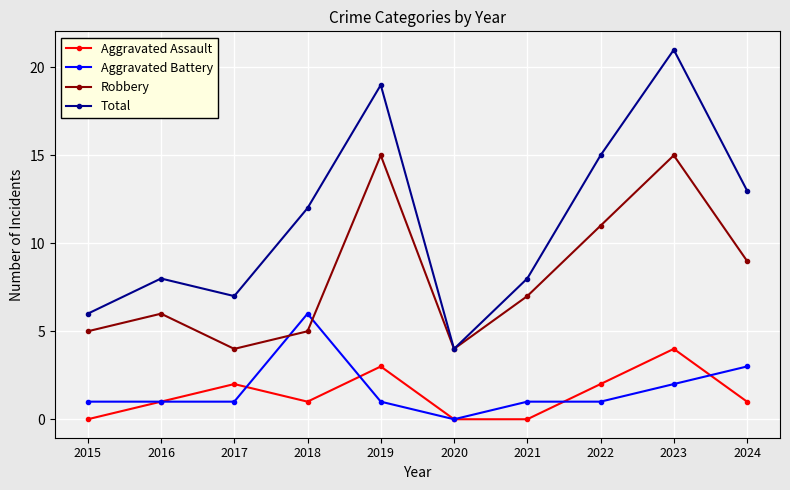

True or false: Total has more than 2 points higher than both neighbors.

True